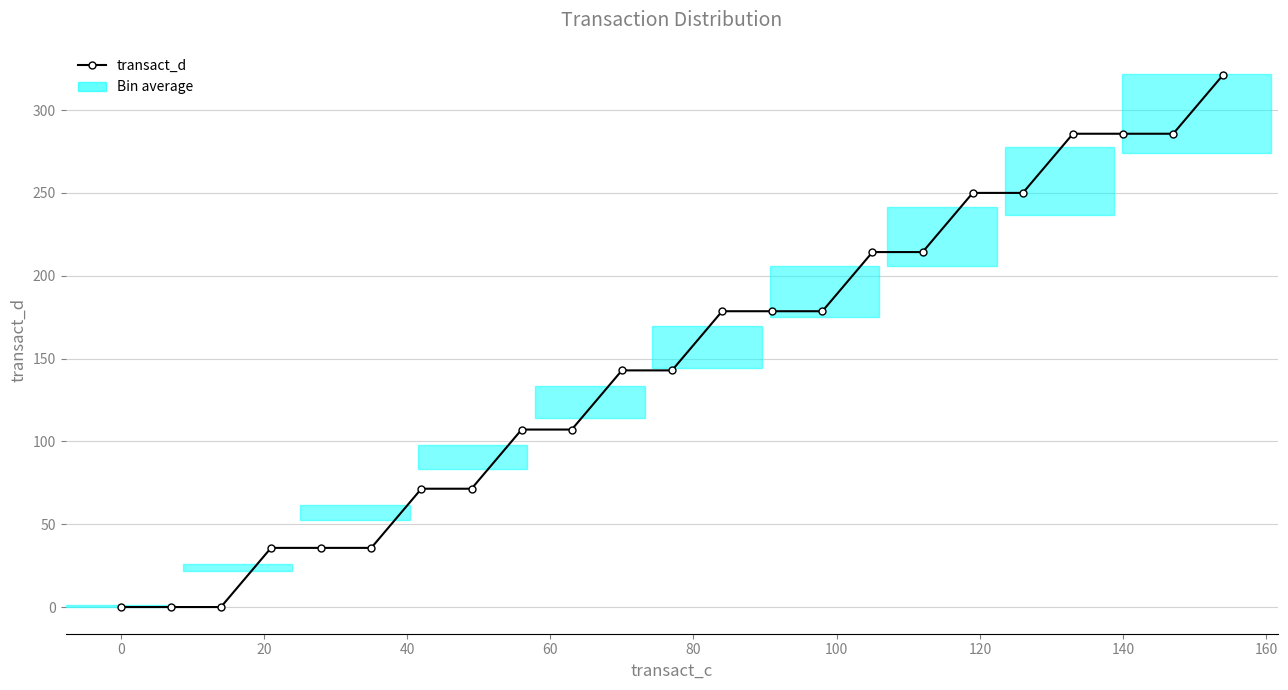

What is the difference between the maximum and minimum values?

321.4